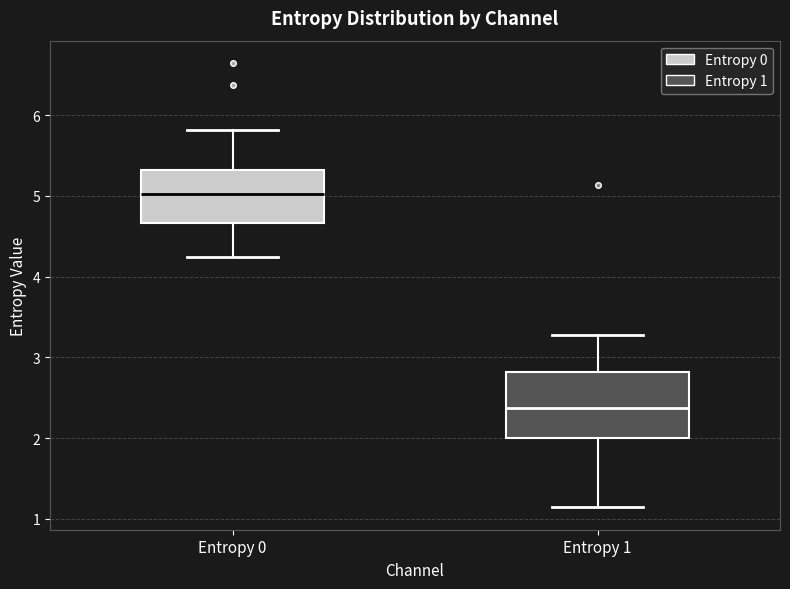

Where does the upper whisker of the box for Entropy 0 end on the y-axis? The values are not printed on the chart, so give them approximately, as read against the axis.

5.8